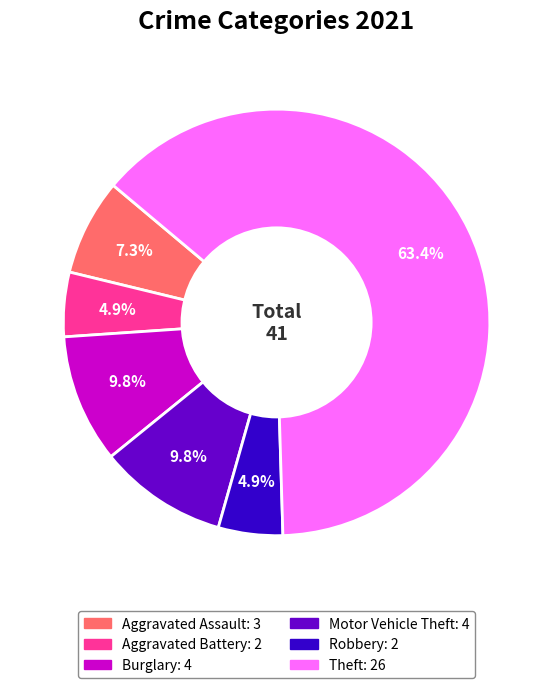

Is there any slice that represents more than half of the pie?

Yes